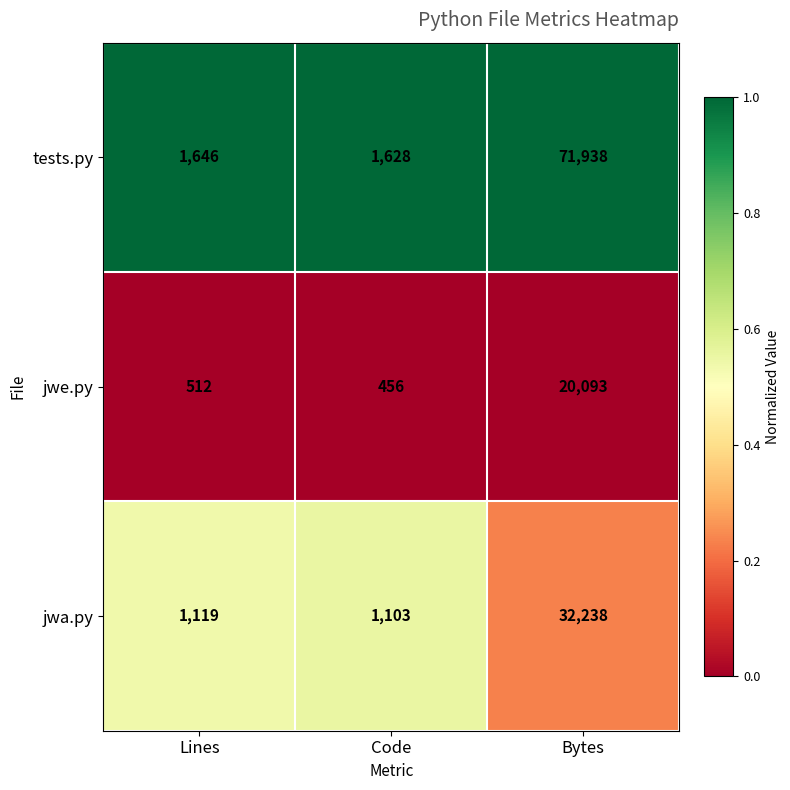

Where is tests.py nearest to the value 36783?

Lines